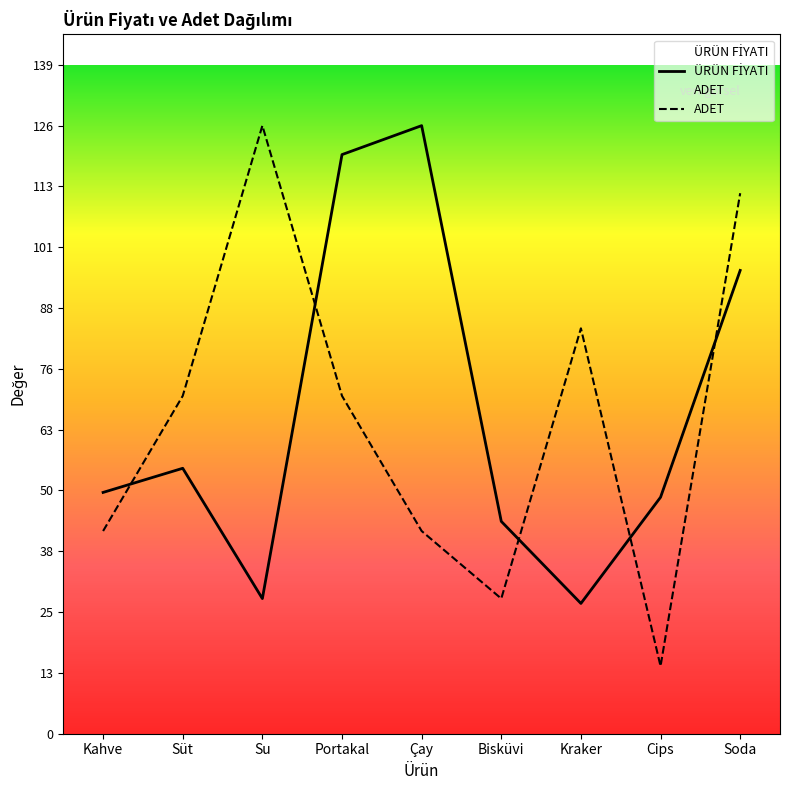

Reading left to right, list all the values displayed in this chart.

ÜRÜN FİYATI: 50	55	28	120	126	44	27	49	96
ADET: 42	70	126	70	42	28	84	14	112